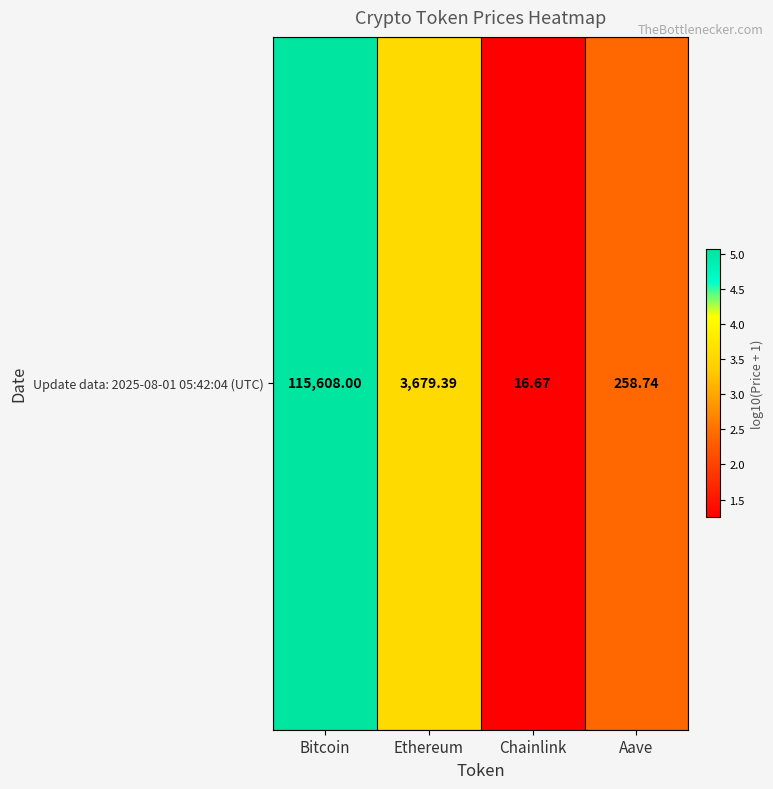

How many categories are shown in the chart?

4